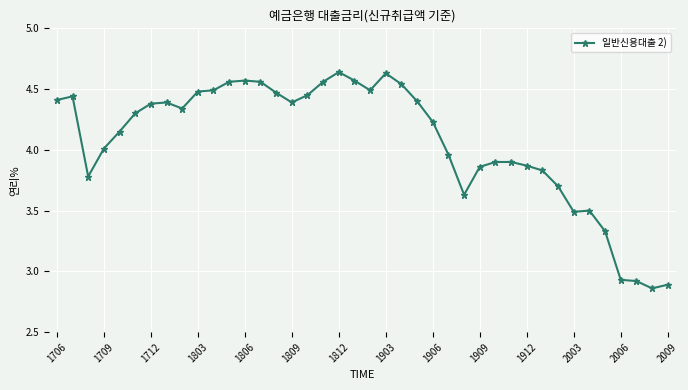

True or false: the data has more than 0 interior local peaks.

True